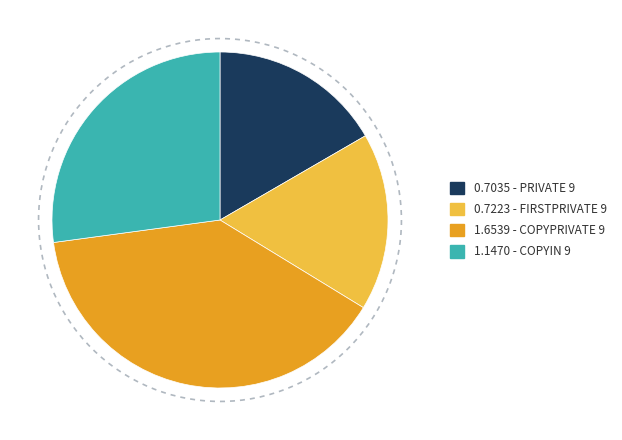

Does any single category account for the majority?

No